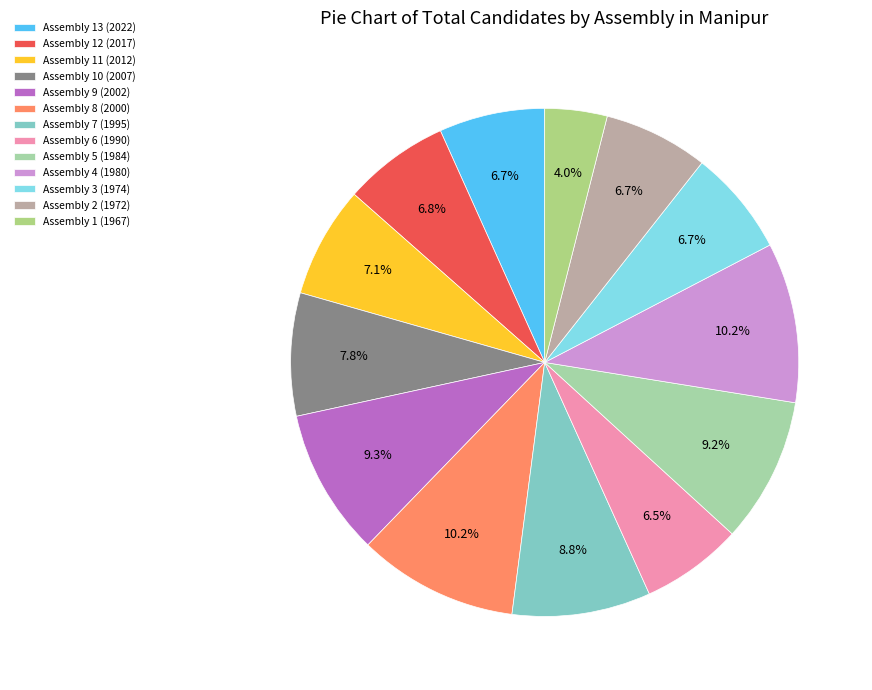

How many segments does this pie chart have?

13